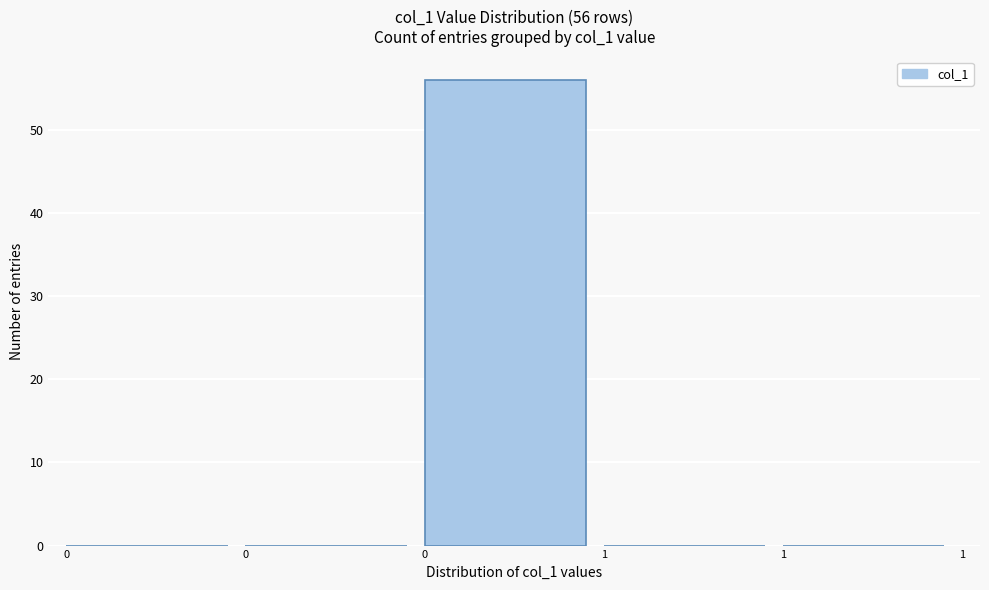

Are the bars horizontal?

No